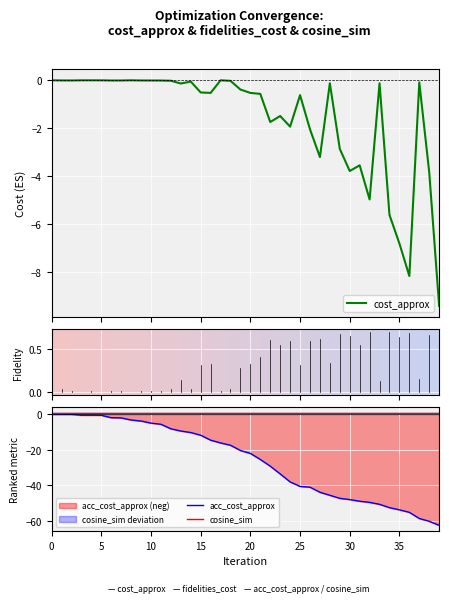

True or false: cosine_sim has a value of 1.0 at 20.

True